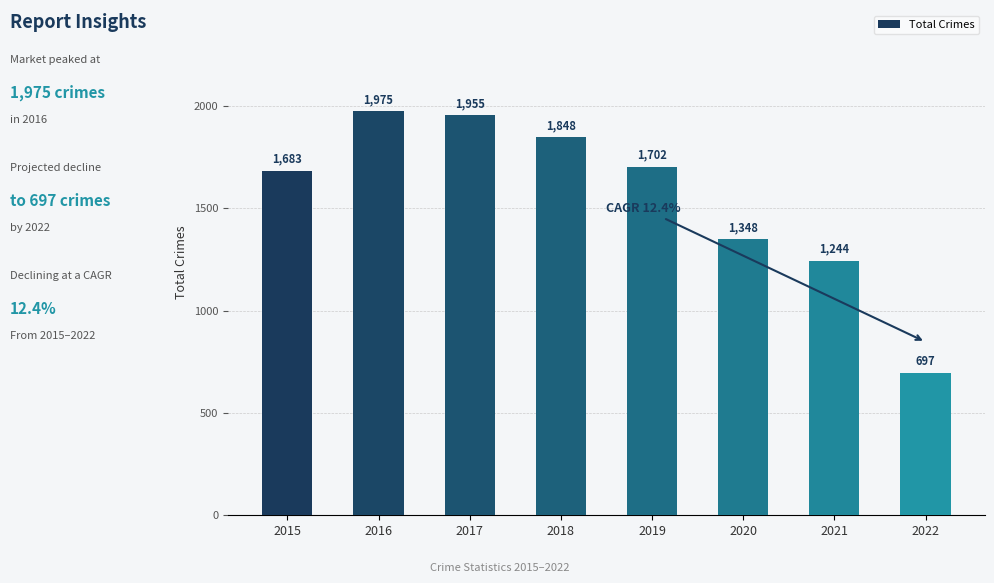

Rank the categories by value from highest to lowest.

2016, 2017, 2018, 2019, 2015, 2020, 2021, 2022